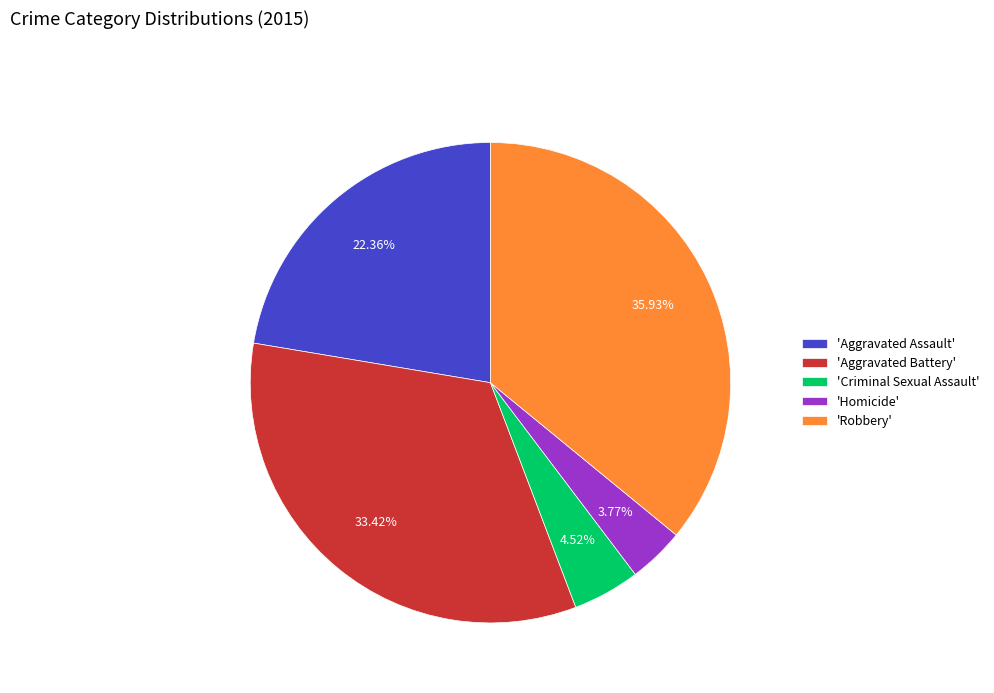

Is there any slice that represents more than half of the pie?

No